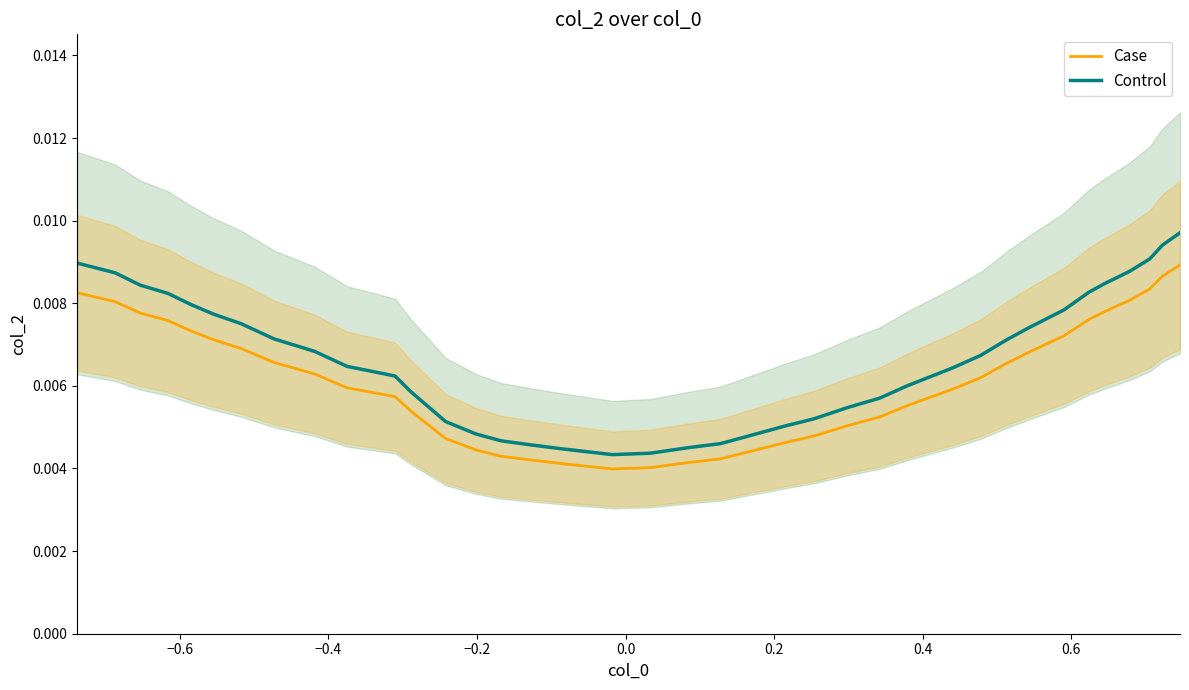

True or false: Control and Case cross at least once.

False